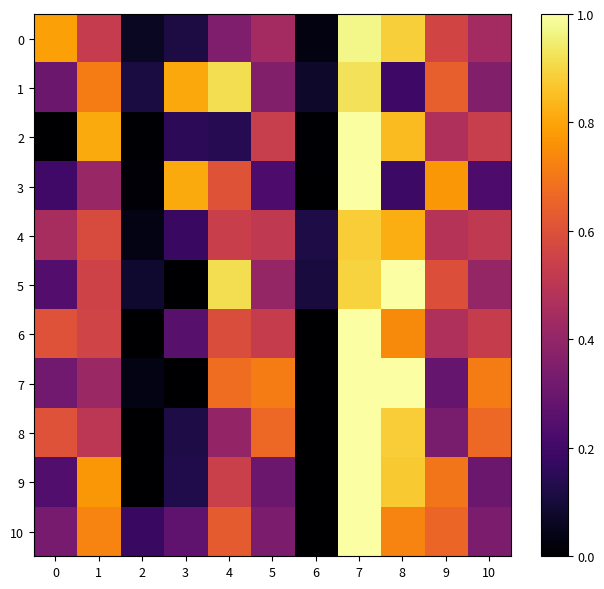

Rank the series by their maximum value, from highest to lowest.

3, 5, 6, 7, 8, 9, 10, 2, 0, 1, 4